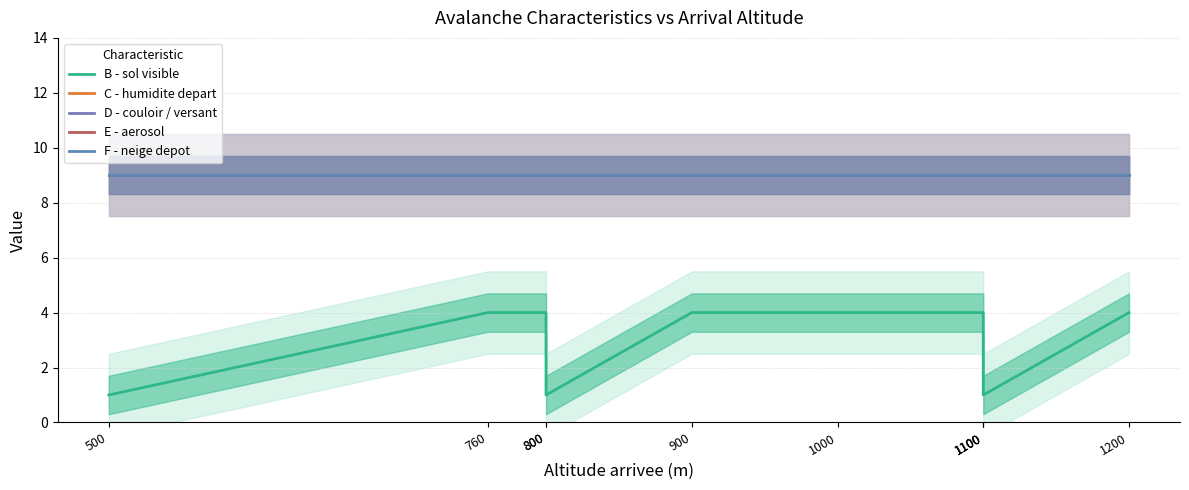

At which label is C - humidite depart closest to 9?

500